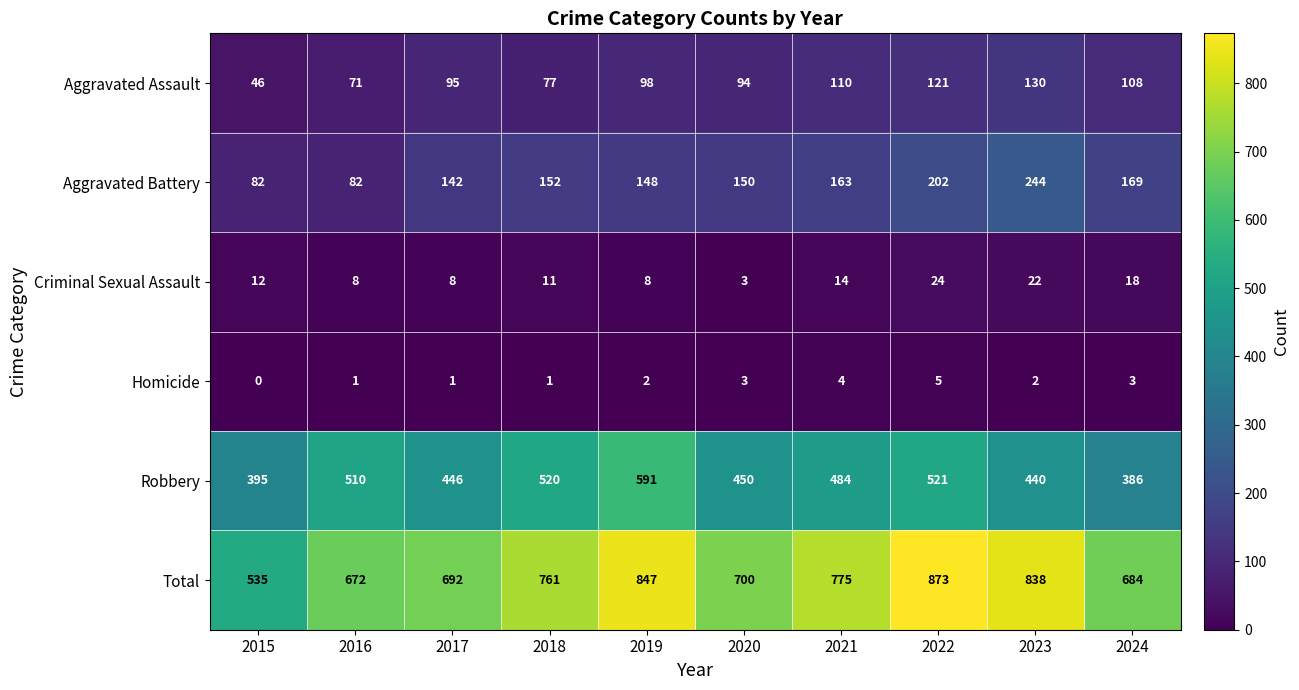

At which category is the sum across all series the highest?

2022